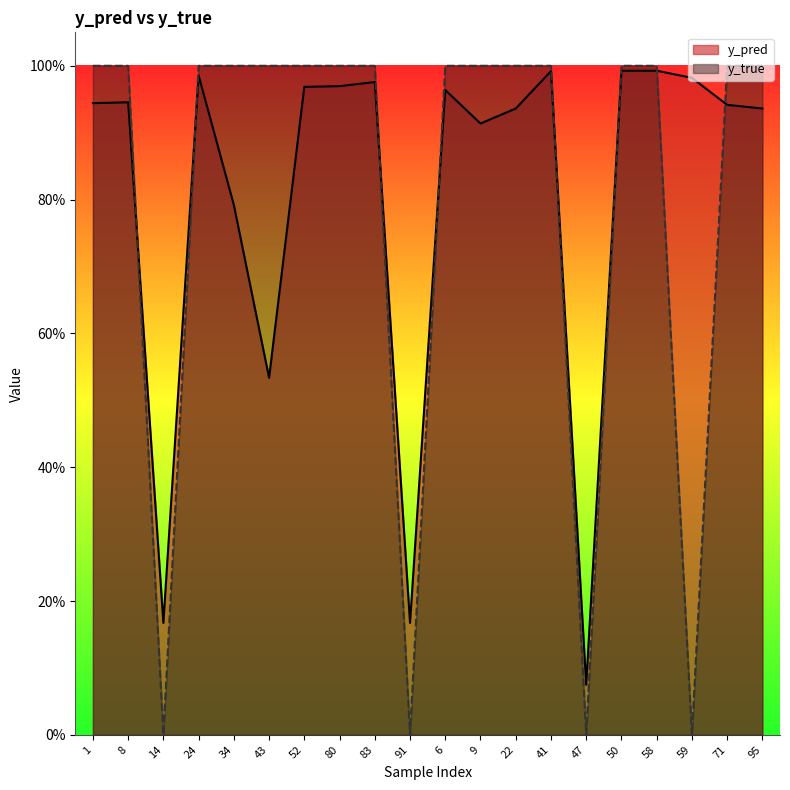

Is the value of y_true at 95 greater than the value of y_pred at 9?

Yes